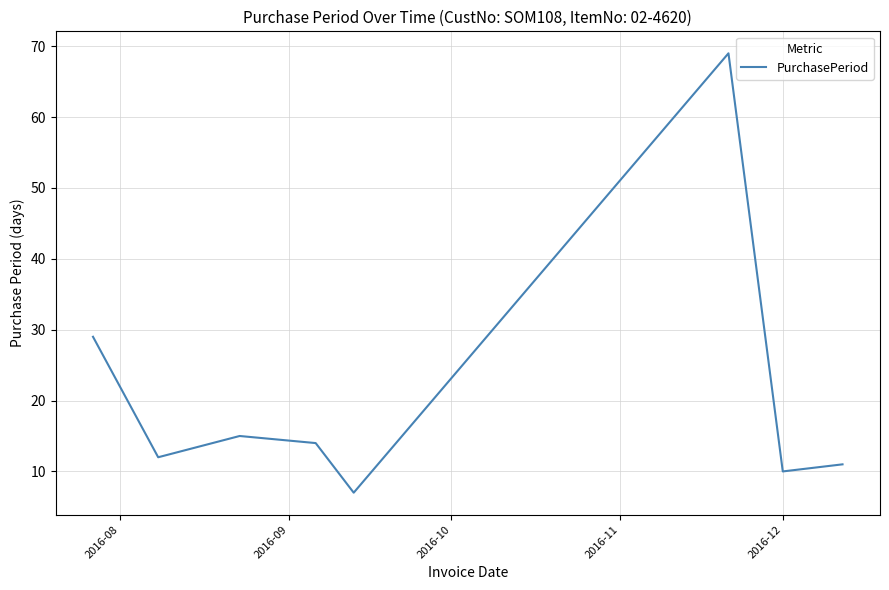

What is the difference between the second highest and second lowest values?

19